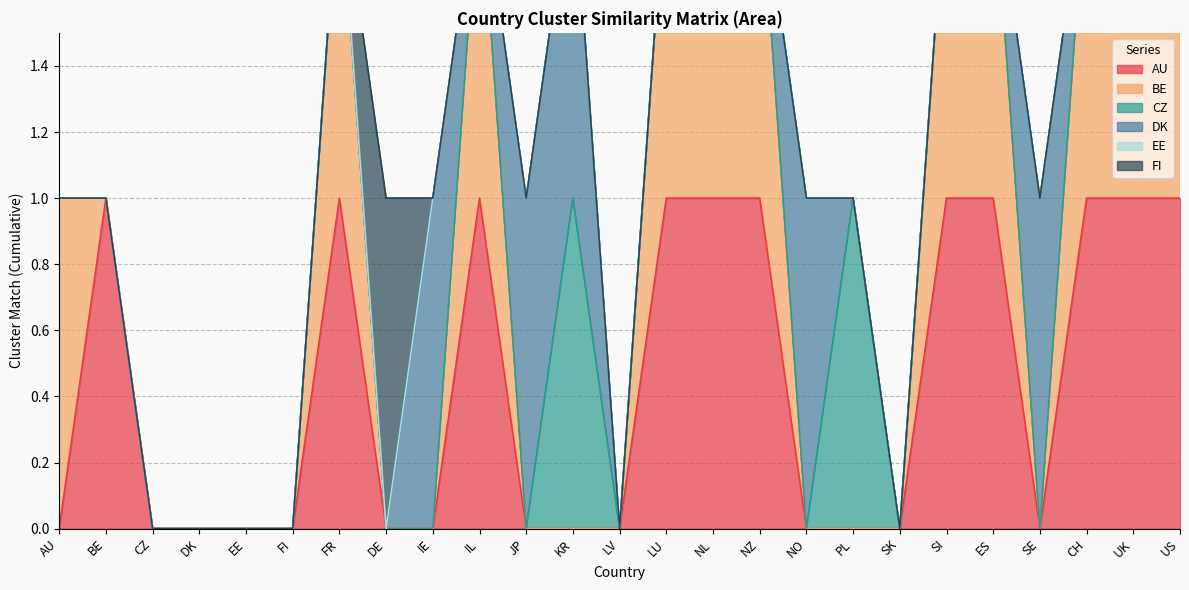

What is the greatest value displayed?

1